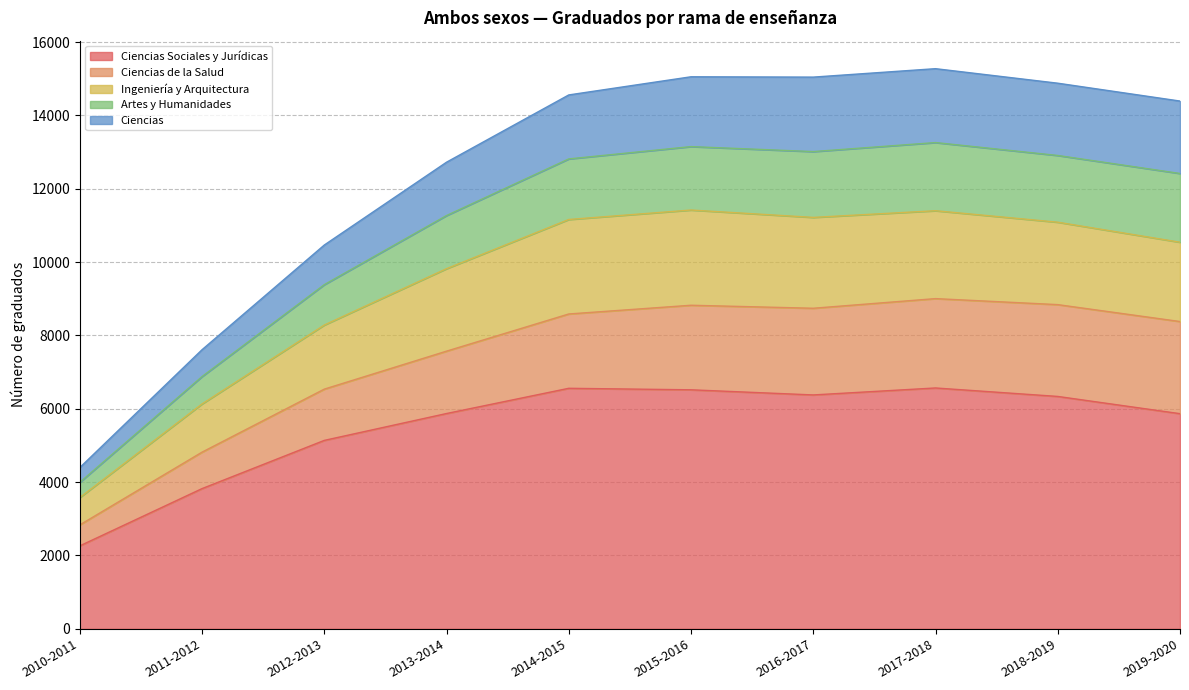

What is the sum of the Ciencias Sociales y Jurídicas values at 2010-2011 and 2011-2012?

6086